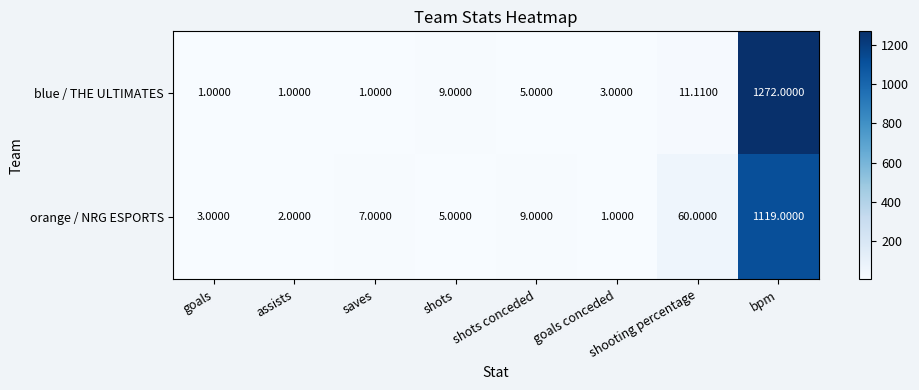

Which label corresponds to the largest value in the chart?

bpm